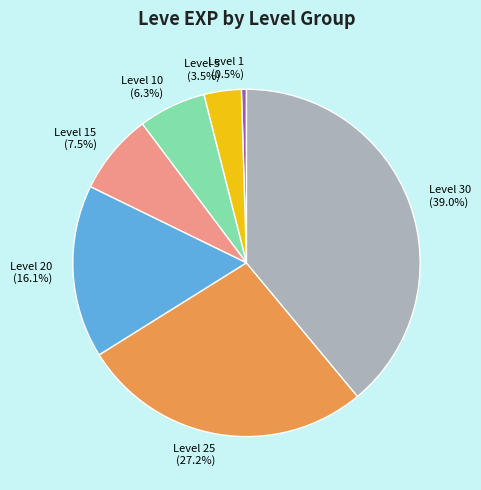

What percentage do Level 15 and Level 30 together represent?

46.5%